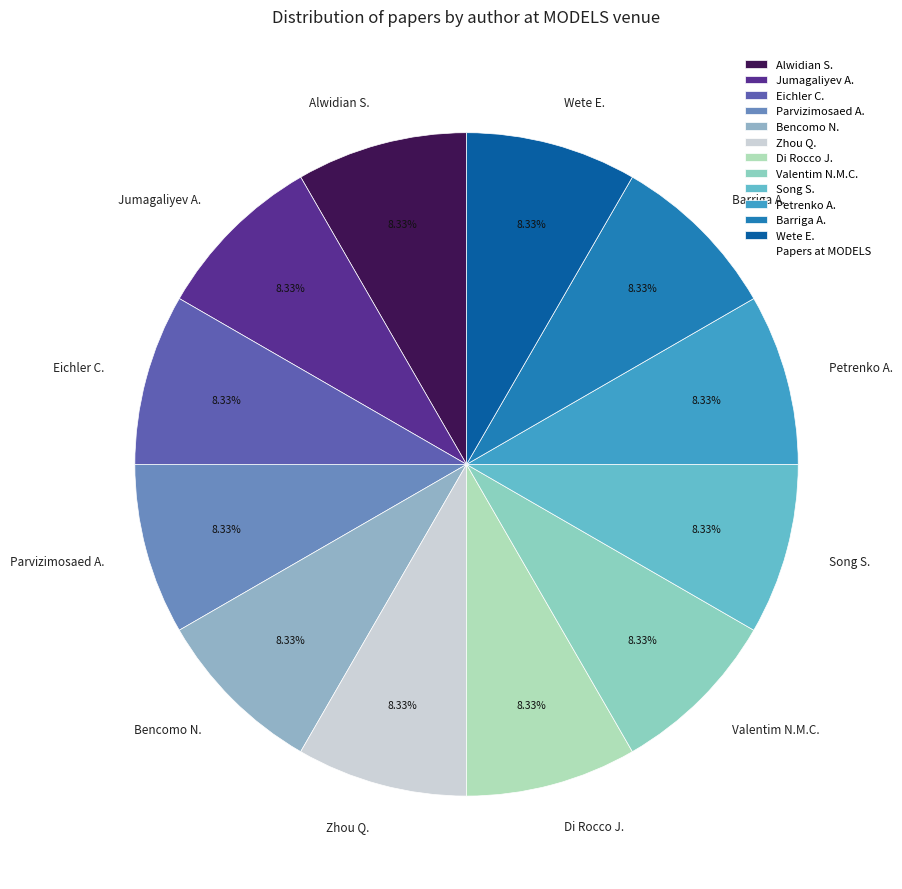

Is there any slice that represents more than half of the pie?

No